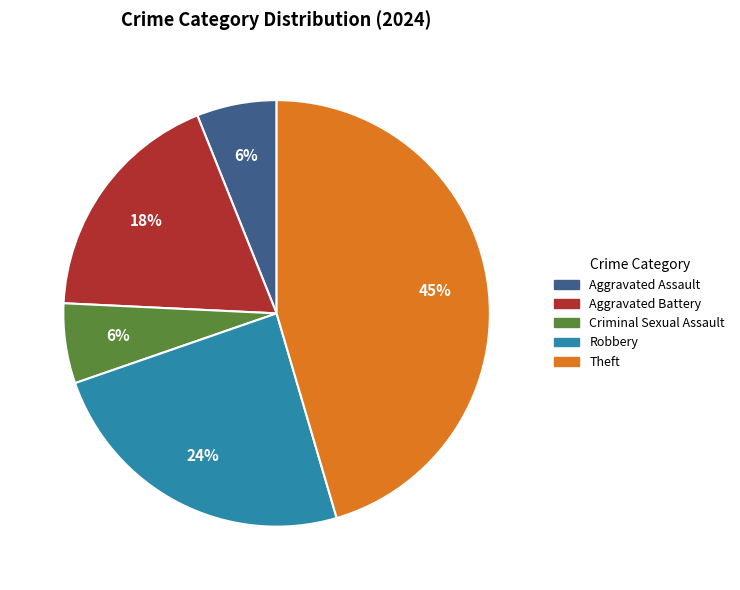

To the nearest percent, what is the average slice percentage?

20%